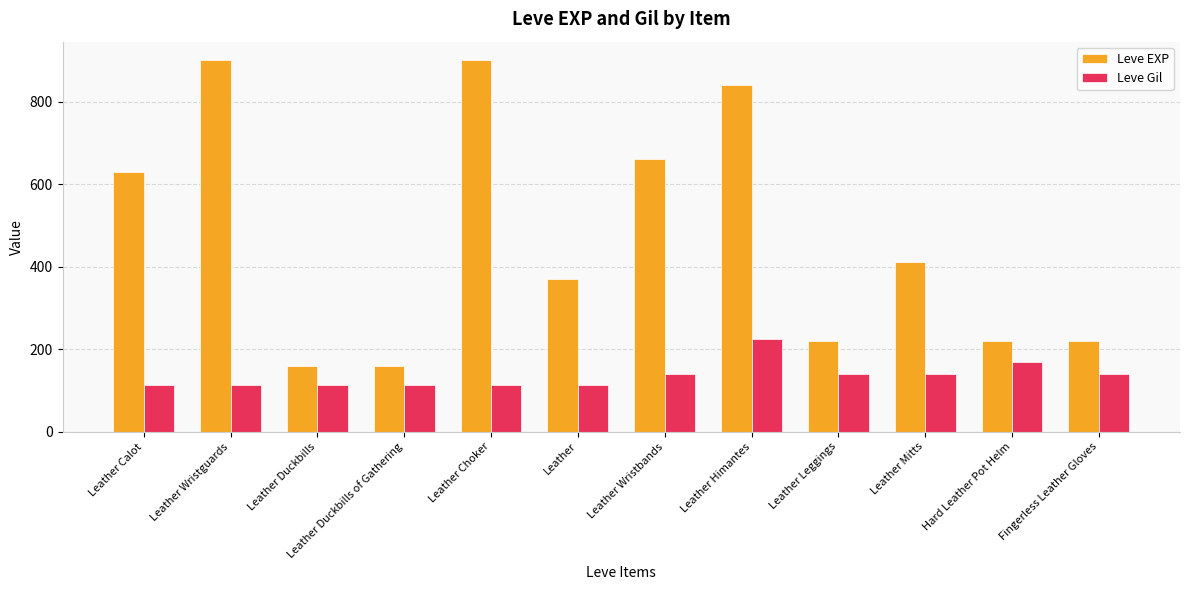

Where is Leve EXP nearest to the value 530?

Leather Calot